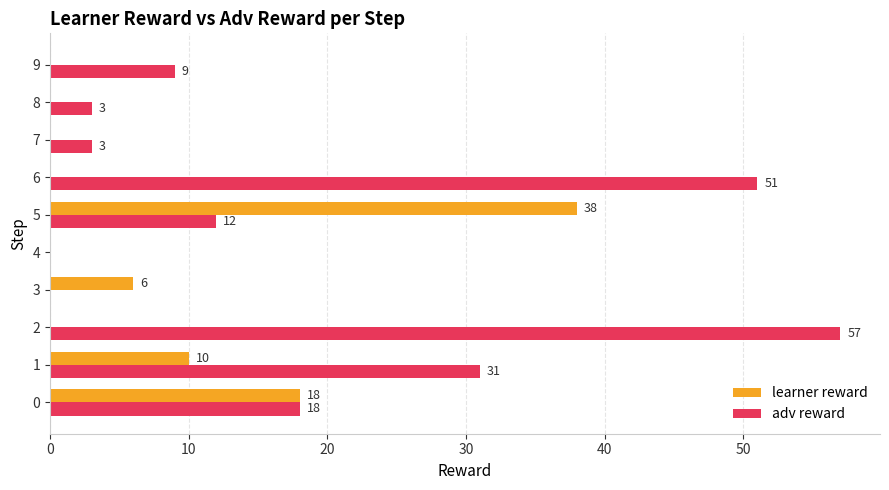

The adv reward series shows 0 at 4. True or false?

True